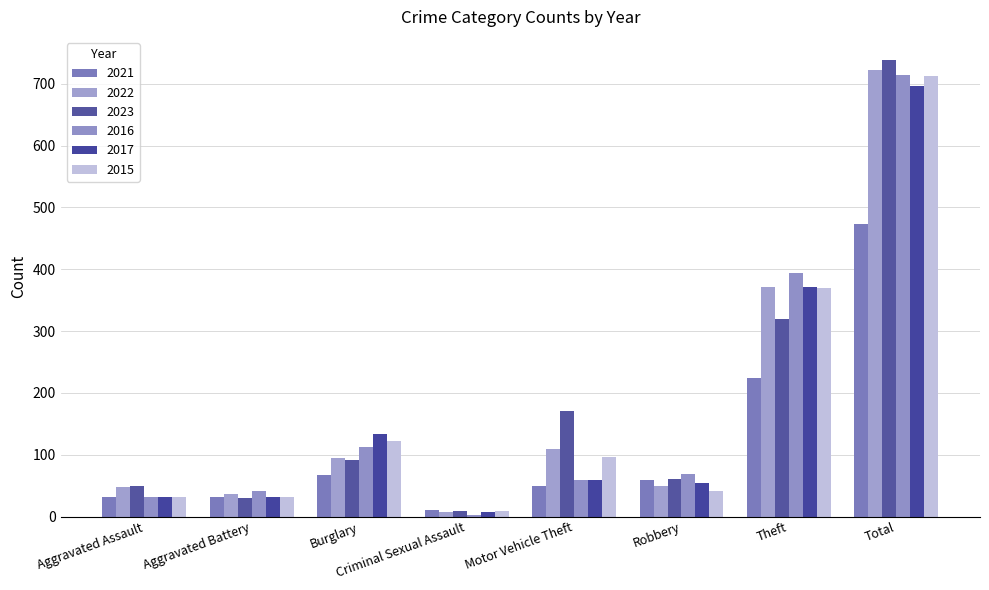

How many data points in 2015 are less than 96?

4